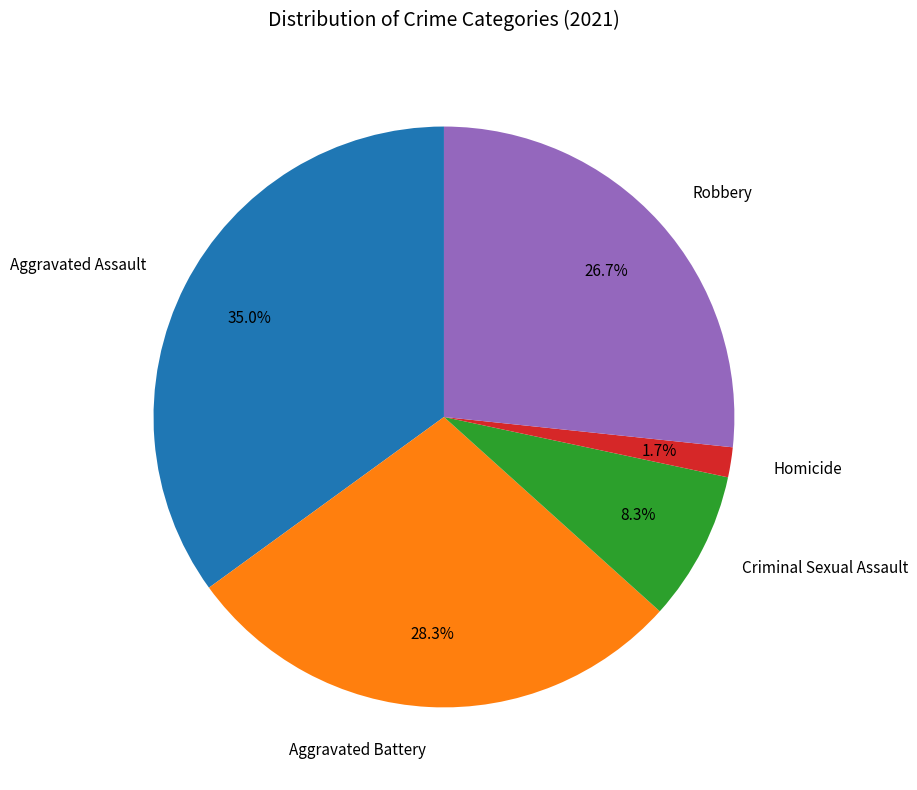

Is there a majority slice in this chart?

No